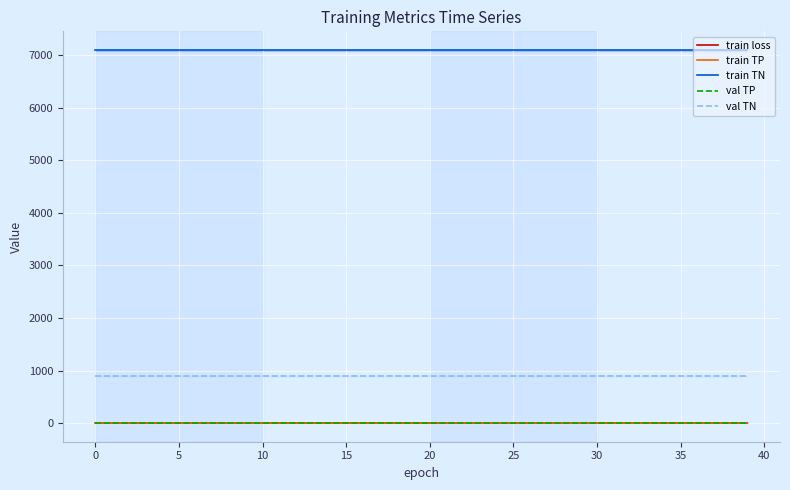

At how many categories does at least one series exceed 4754?

40